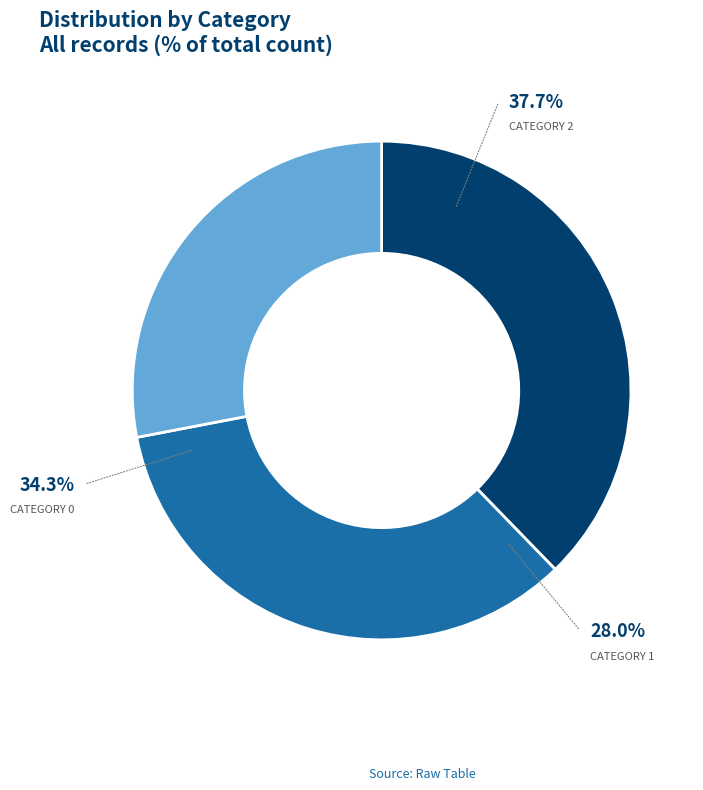

Count the number of slices in the pie.

3